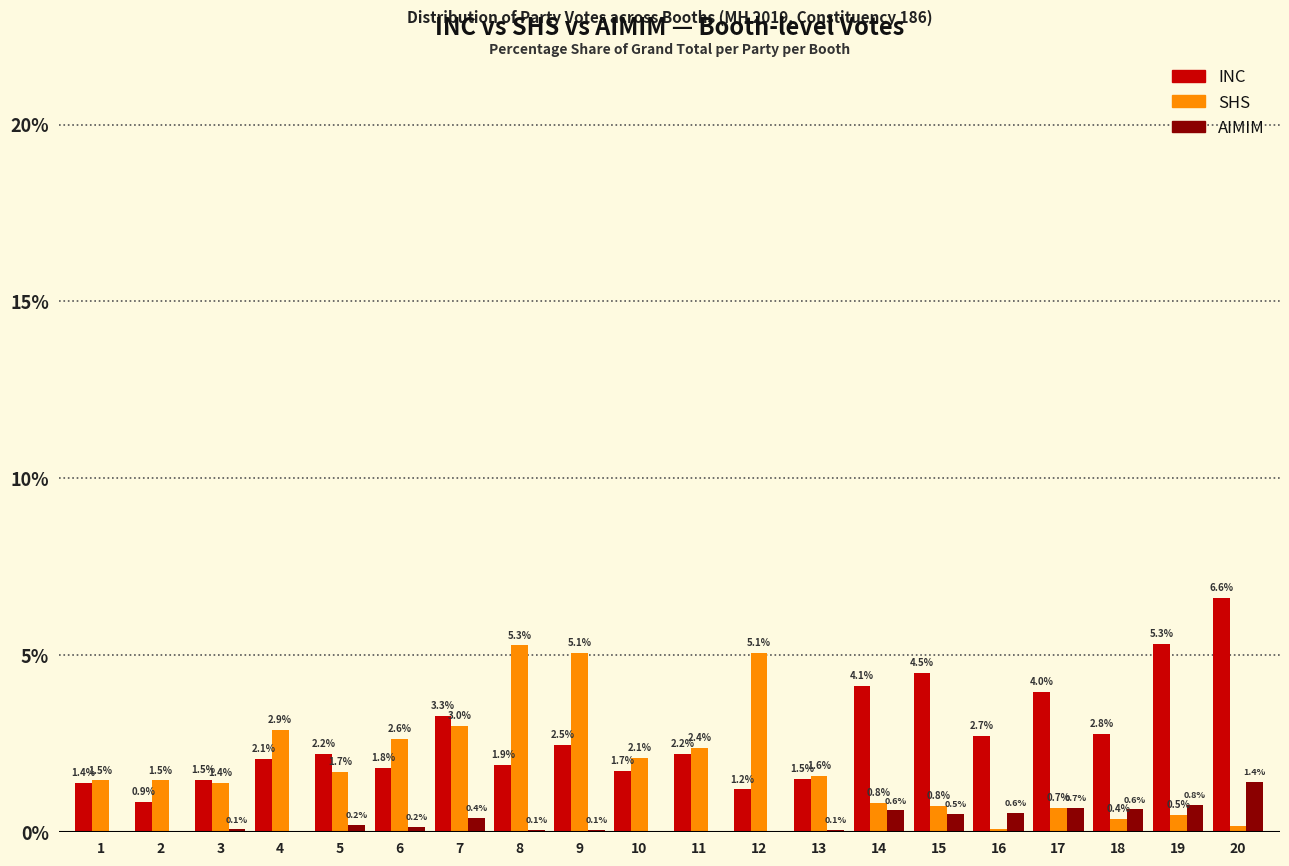

Which category has the highest value across all series?

20